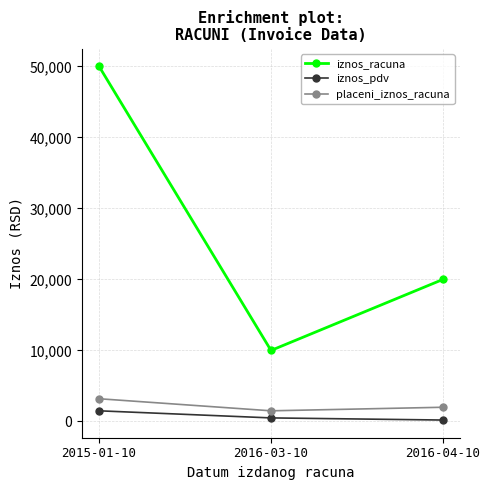

Reading left to right, extract all data points from this chart.

iznos_racuna: 2015-01-10=50000	2016-03-10=10000	2016-04-10=20000
iznos_pdv: 2015-01-10=1500	2016-03-10=500	2016-04-10=200
placeni_iznos_racuna: 2015-01-10=3200	2016-03-10=1500	2016-04-10=2000